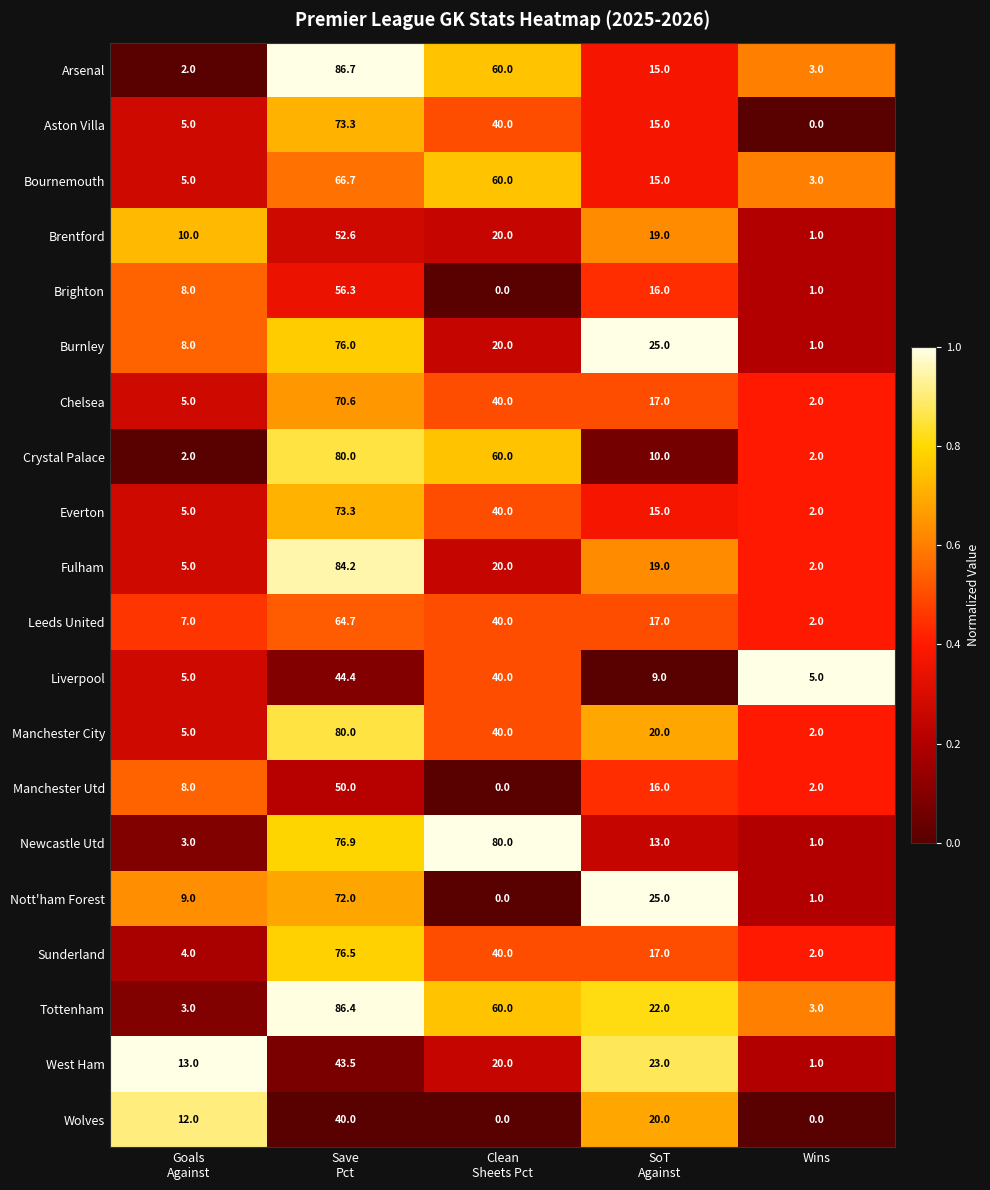

At which category is the sum across all series the highest?

Save
Pct